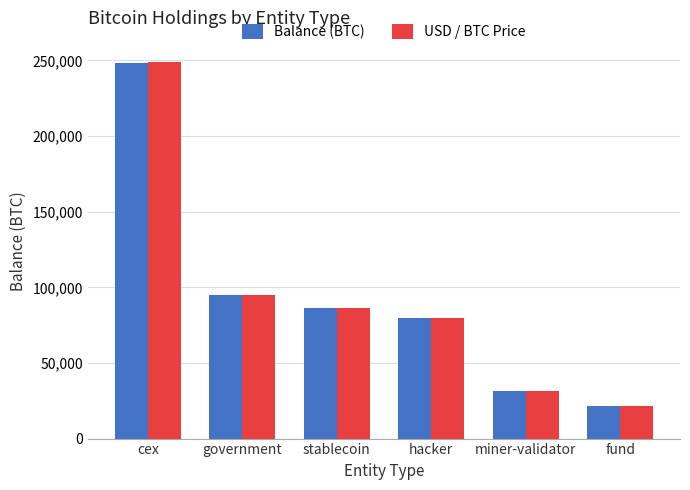

At which label does USD / BTC Price first exceed 86392?

cex